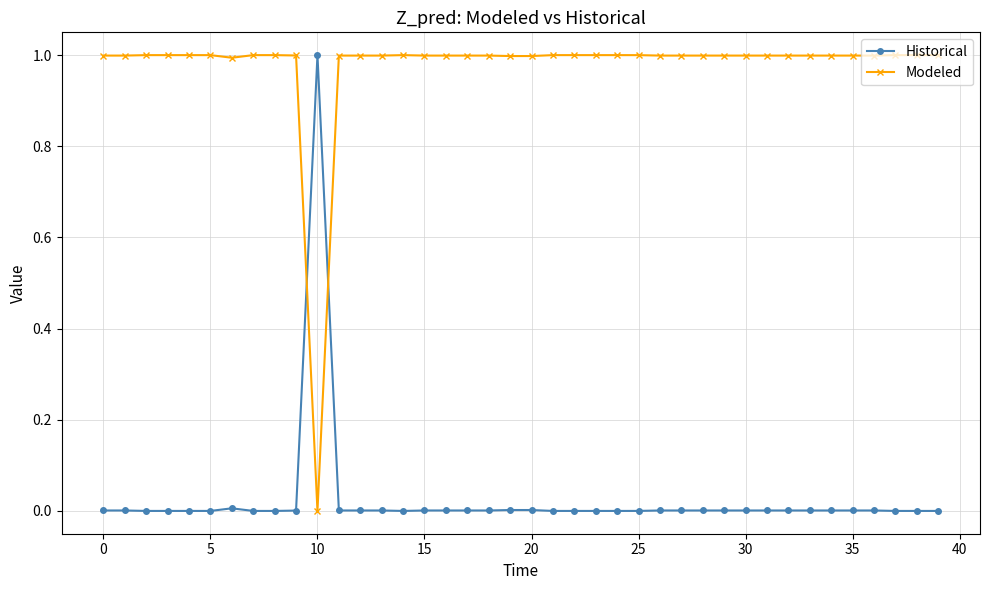

Which series has the largest total across all categories?

Modeled